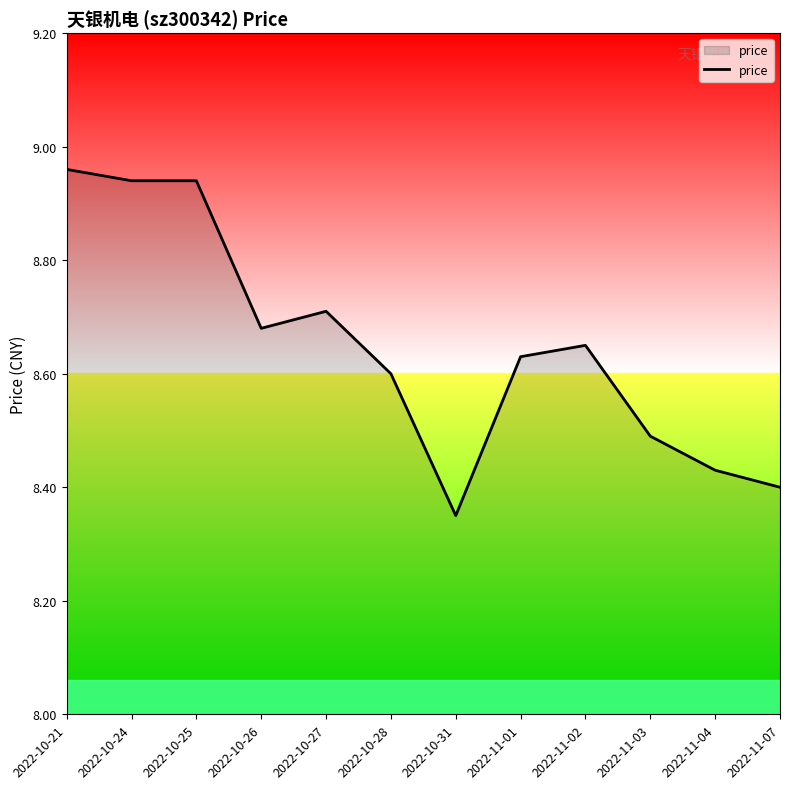

Where is the data nearest to the value 8?

2022-10-31